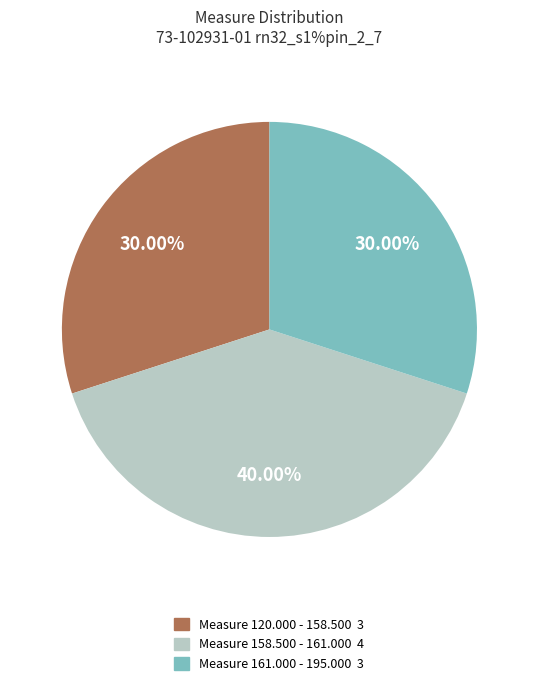

Is there any slice that represents more than half of the pie?

No